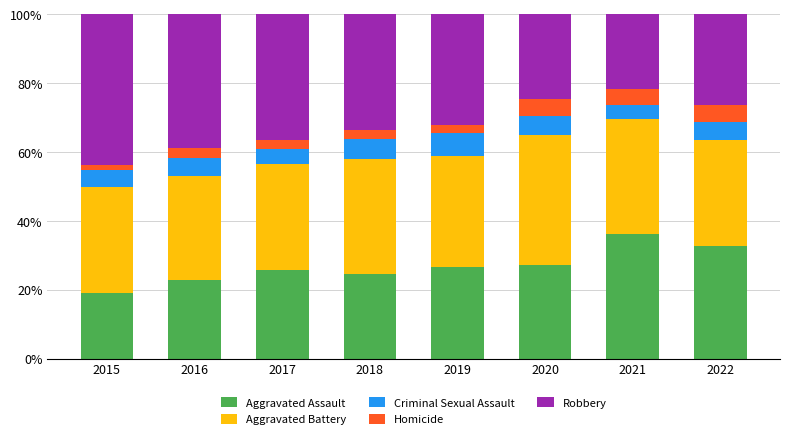

What is the difference between the maximum and minimum values in the Aggravated Assault series?

17.1